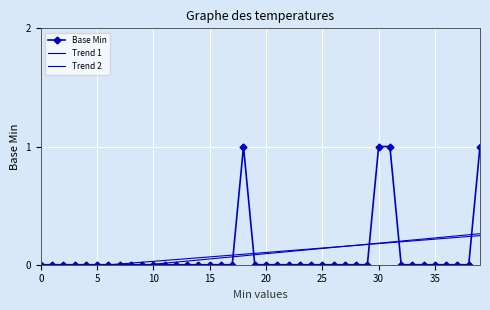

True or false: Base Min has more than 0 interior local peaks.

True